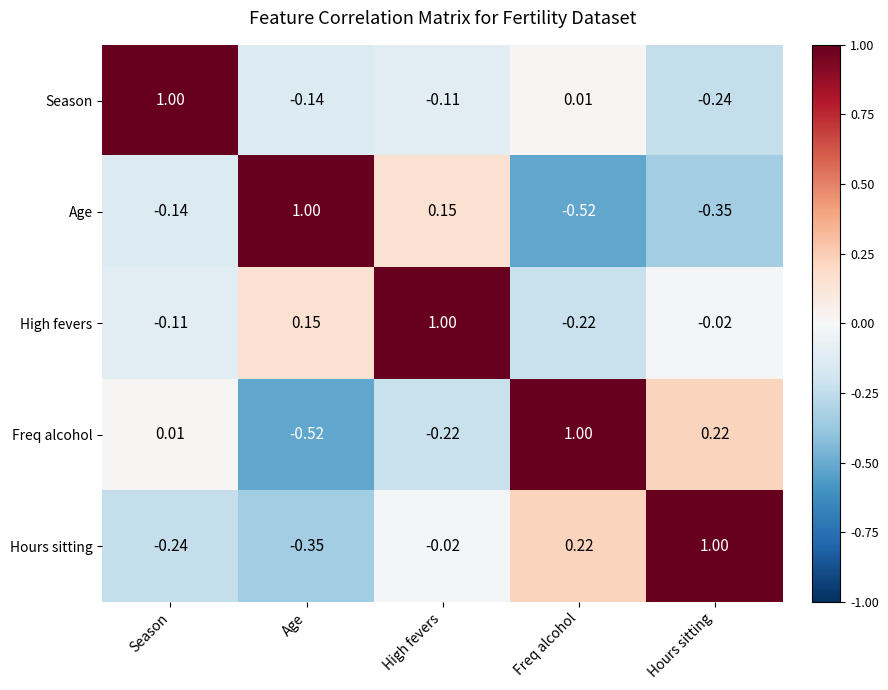

Is the value of Age at Age greater than the value of Hours sitting at Season?

Yes